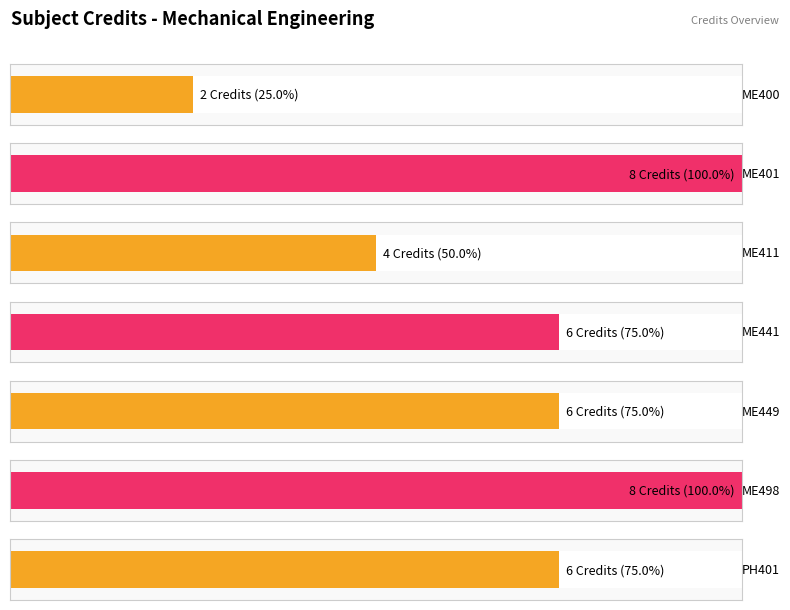

Which category has the lowest value across all series?

ME400